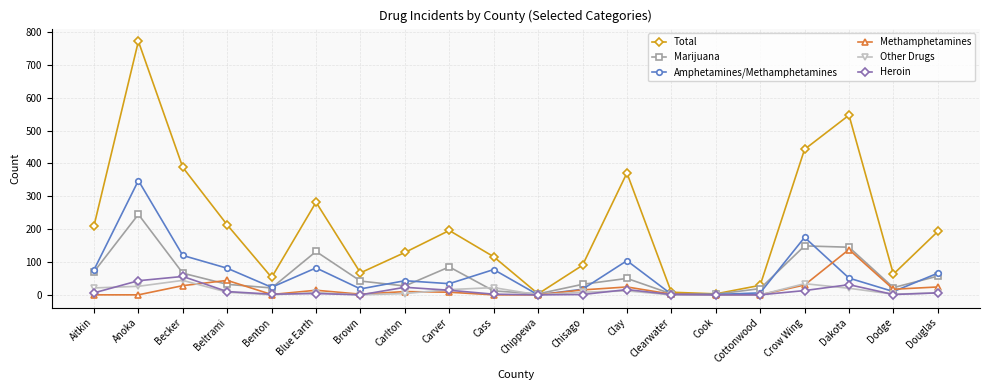

What is the label of the 14th point from the right?

Brown